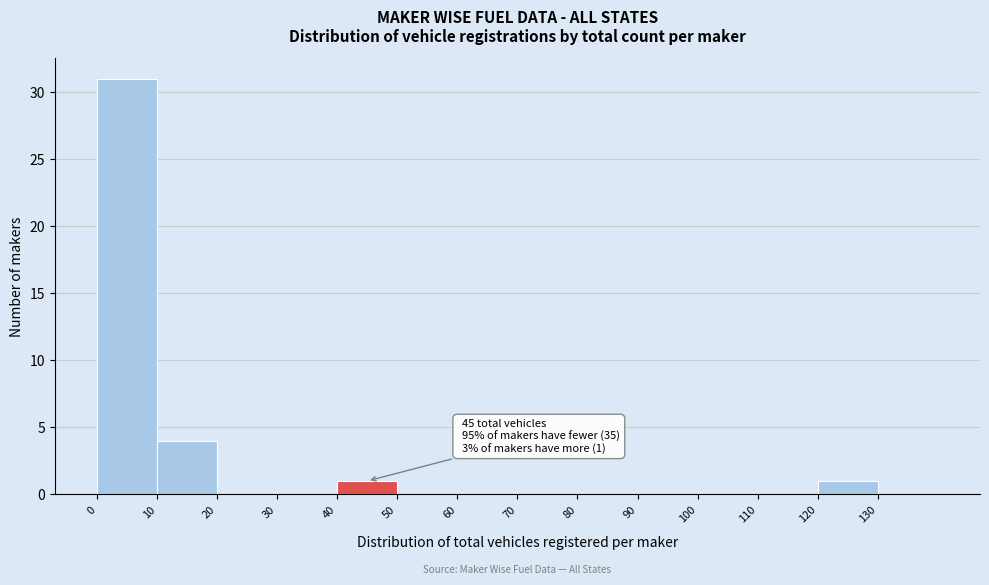

Over which range of the x-axis is the bar tallest?

0 to 10